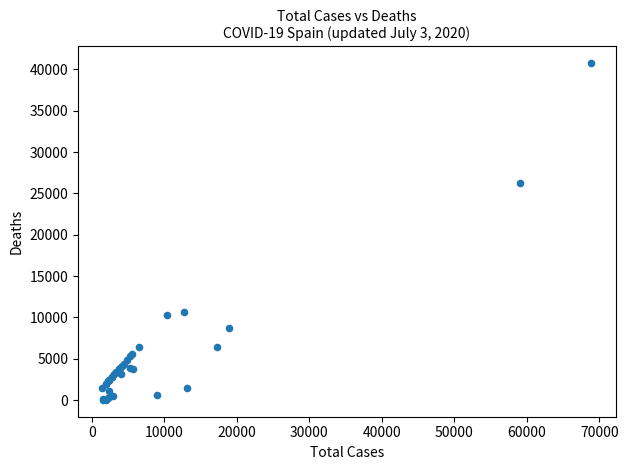

What Y value in the scatter plot is closest to 20383?

26203